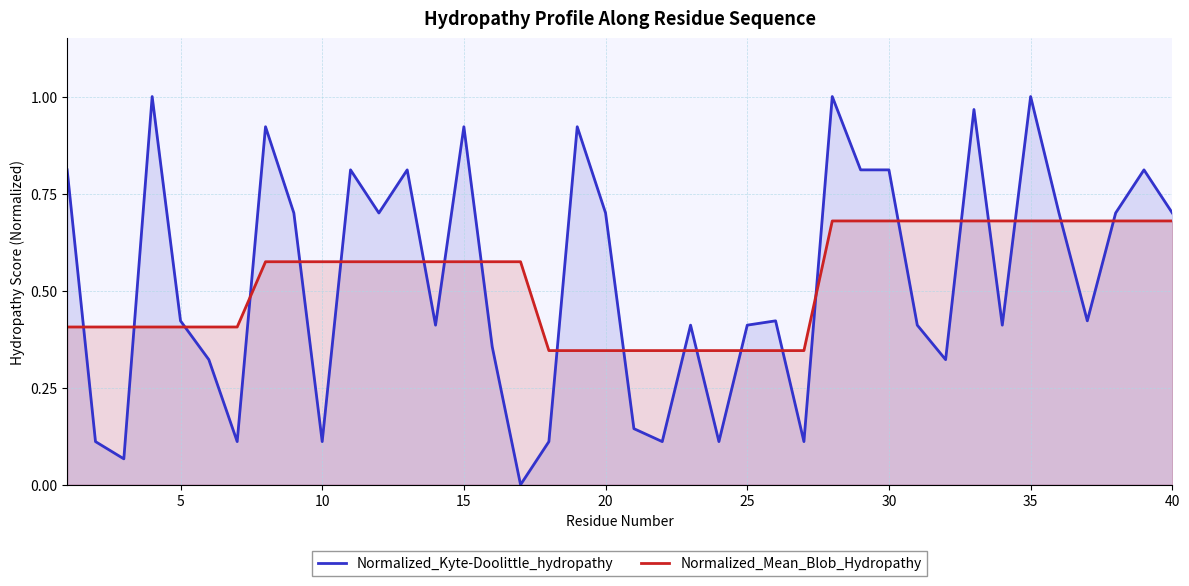

After their last crossing, which series has the higher values: Normalized_Kyte-Doolittle_hydropathy or Normalized_Mean_Blob_Hydropathy?

Normalized_Kyte-Doolittle_hydropathy